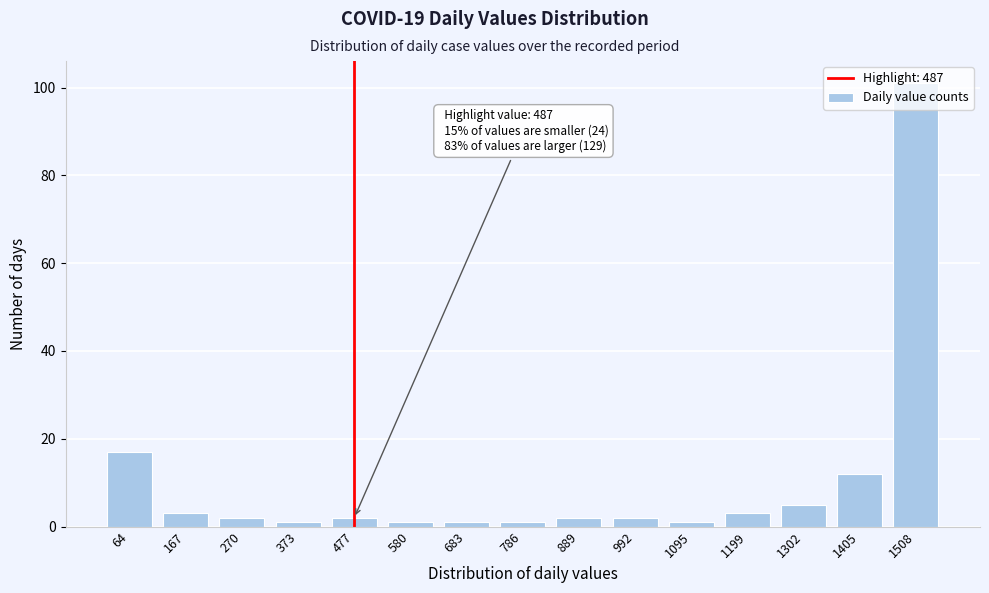

True or false: the data shows 1 at 373.

True